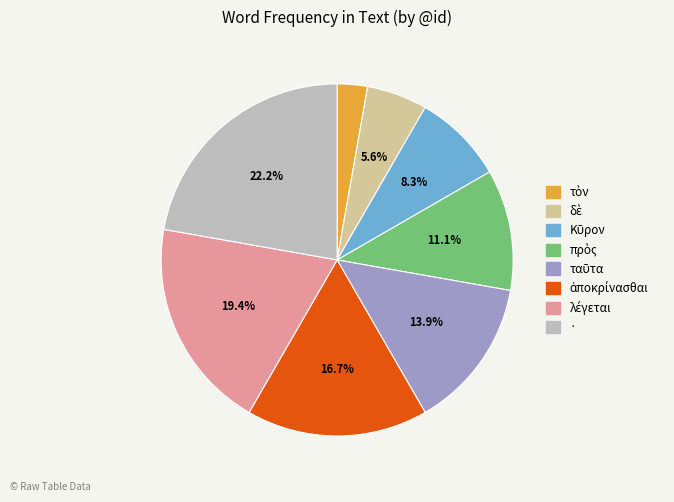

Does any single category account for the majority?

No